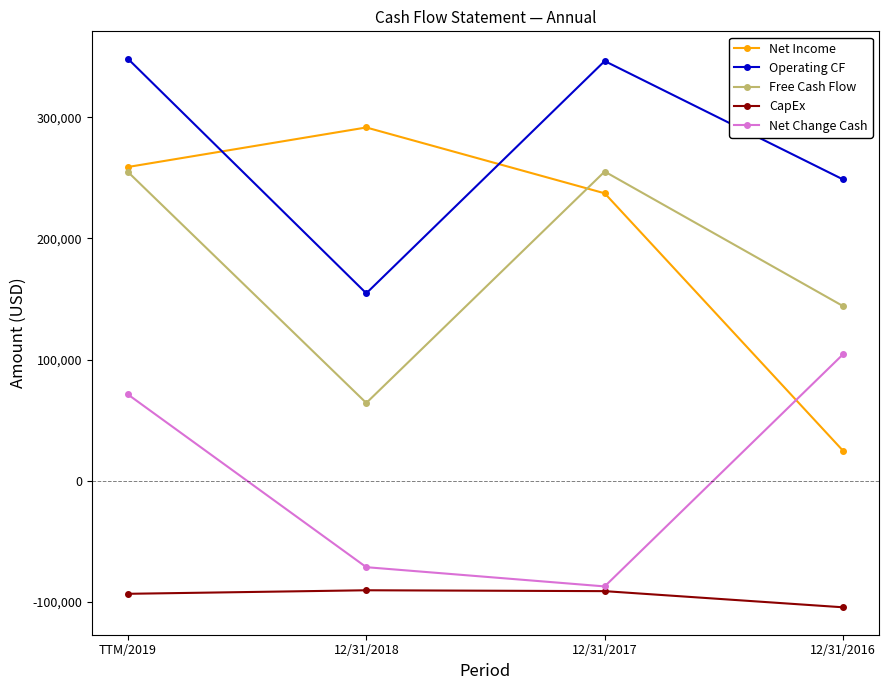

True or false: Operating CF has a value of 348420 at TTM/2019.

True